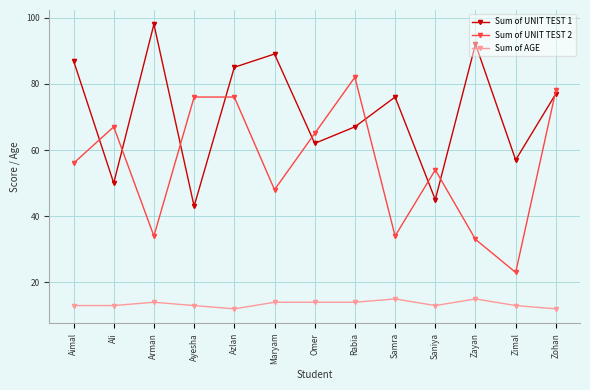

At which category is the sum across all series the highest?

Azlan